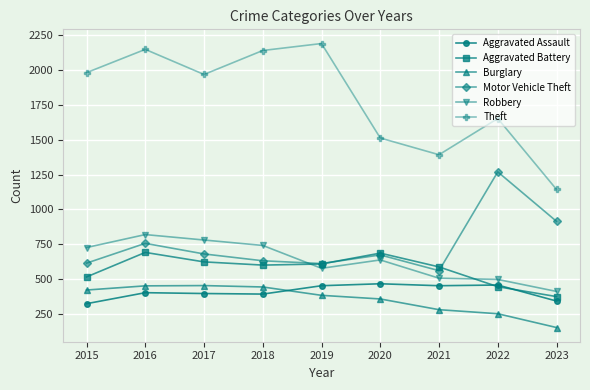

How many categories are shown in the chart?

9